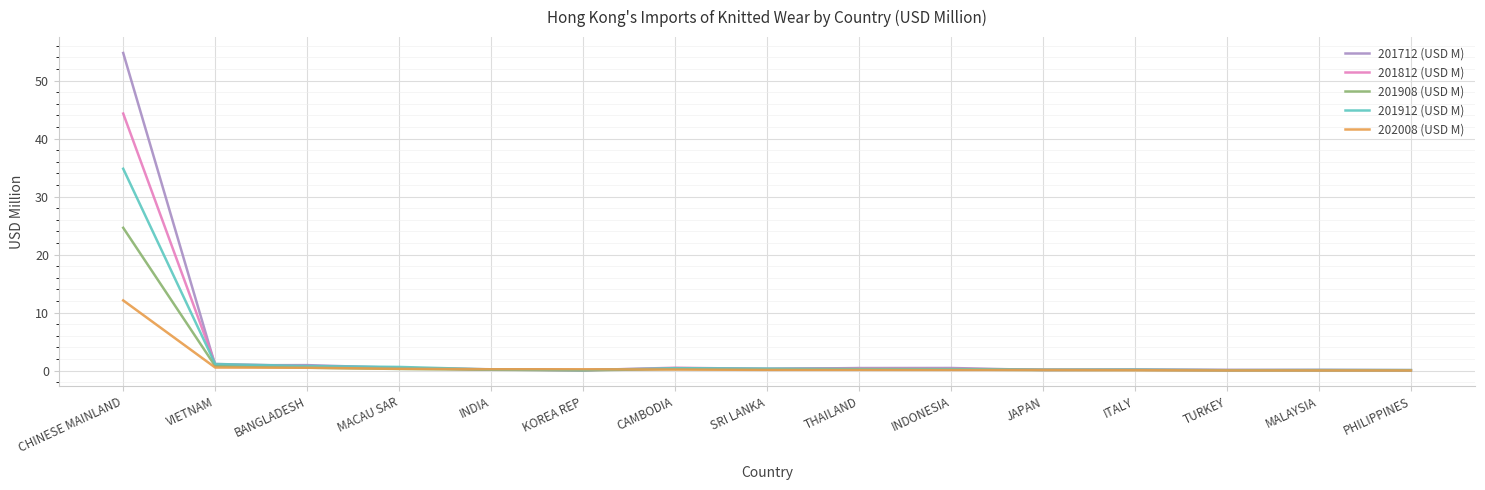

Between which two adjacent categories do 201912 (USD M) and 201712 (USD M) first intersect?

CHINESE MAINLAND and VIETNAM